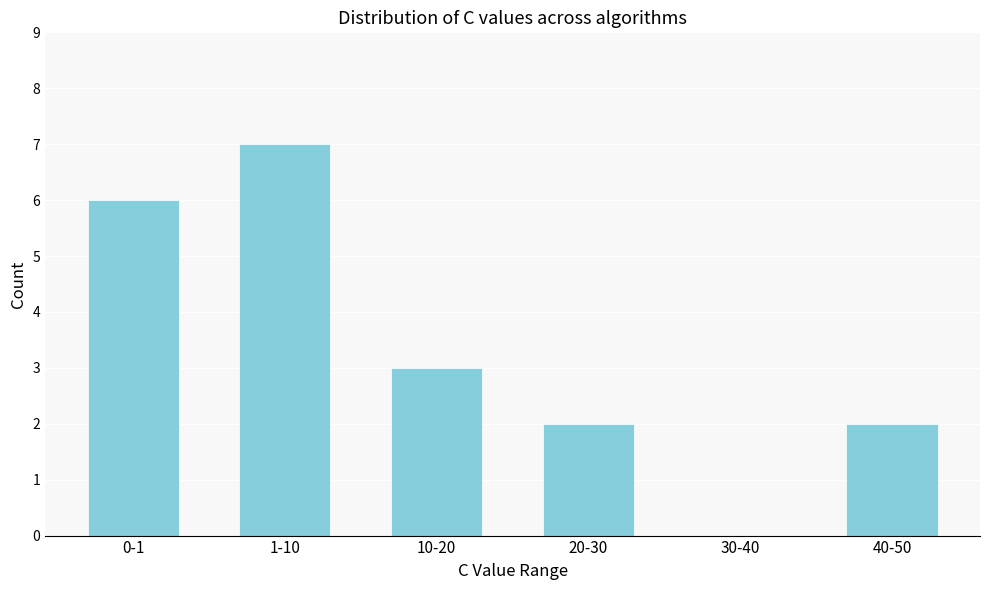

Reading left to right, transcribe all the data shown in this chart.

0-1=6	1-10=7	10-20=3	20-30=2	30-40=0	40-50=2